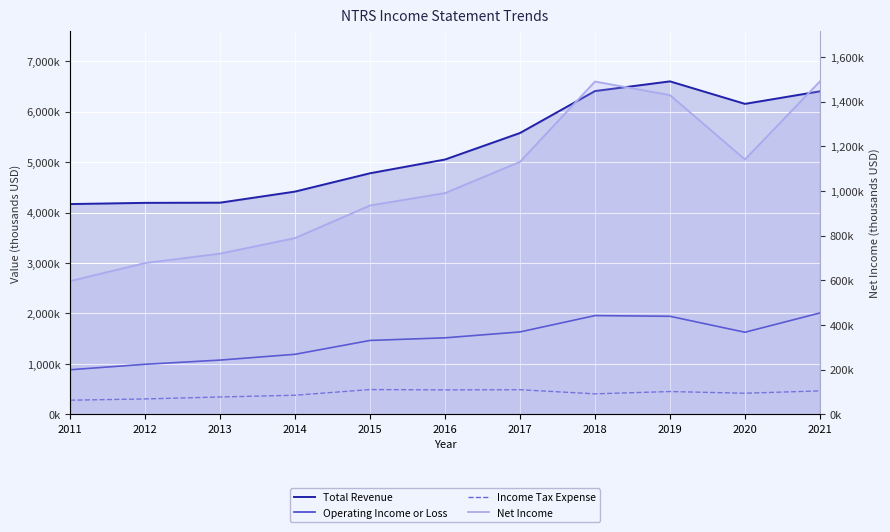

Which series has the largest range (max minus min)?

Total Revenue